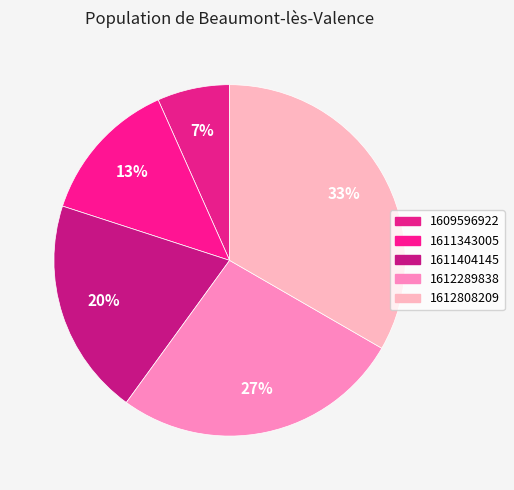

How many slices are in this pie chart?

5